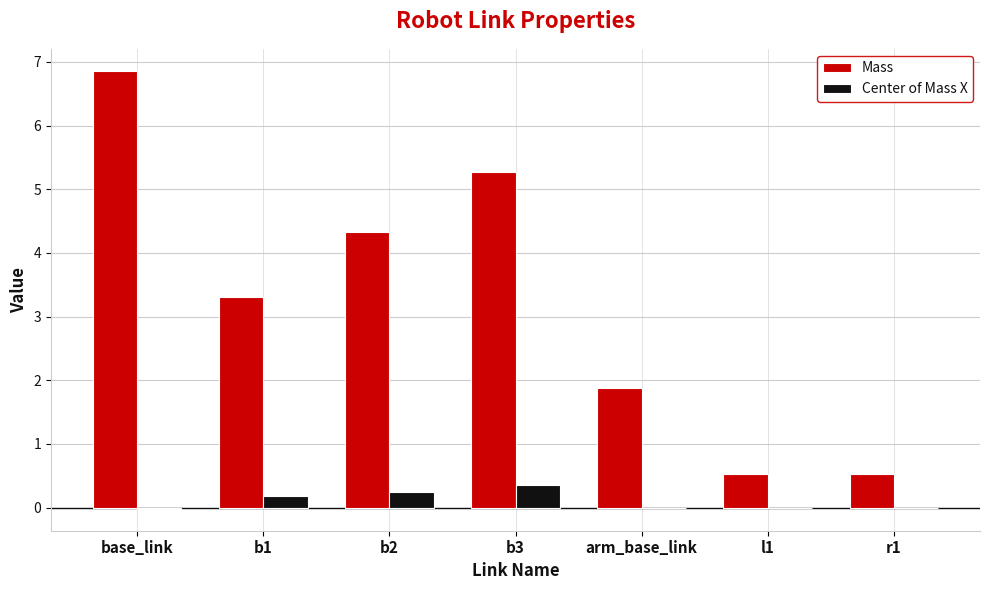

Where does the Mass series first go above 3?

base_link